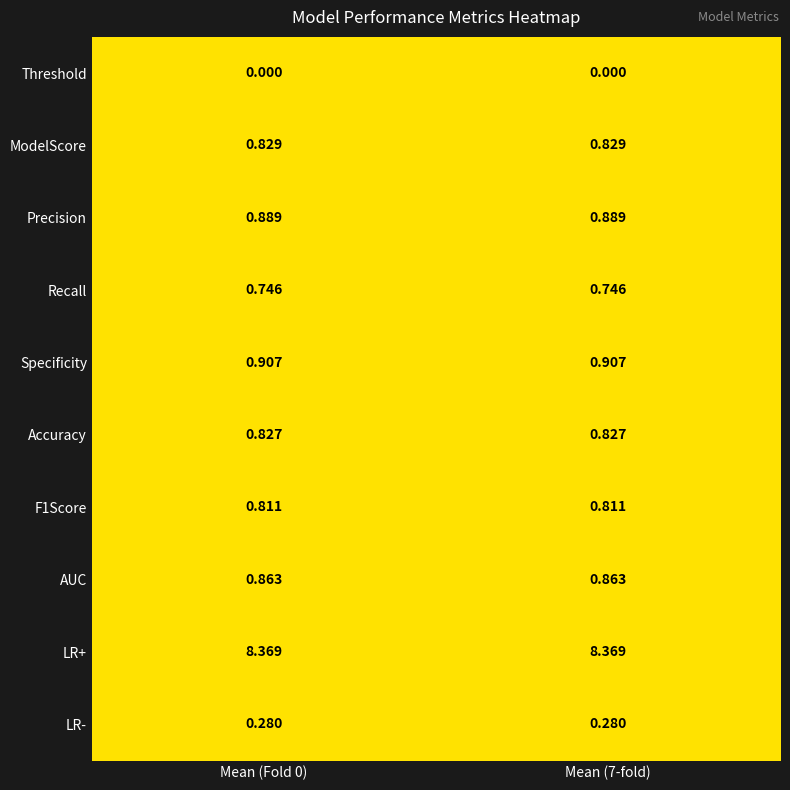

Which series has the largest total across all categories?

LR+